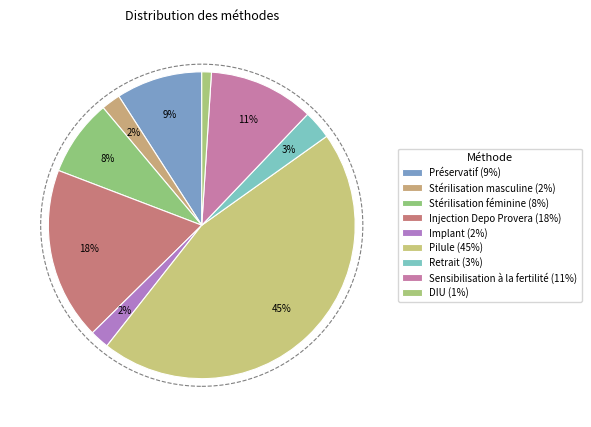

What is the largest slice in the pie chart?

Pilule